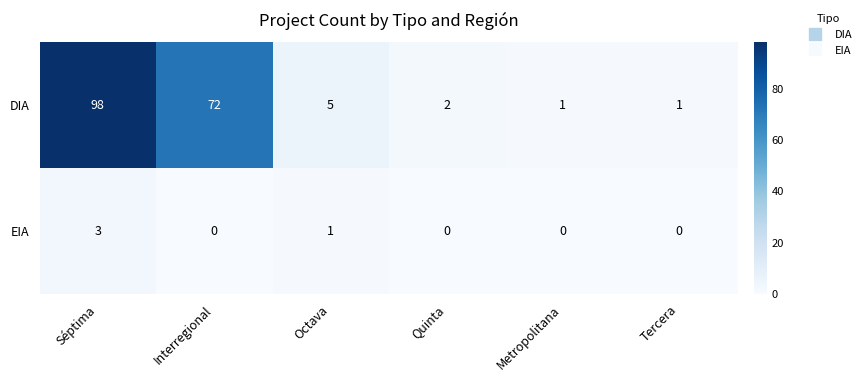

At which label does DIA reach its peak?

Séptima